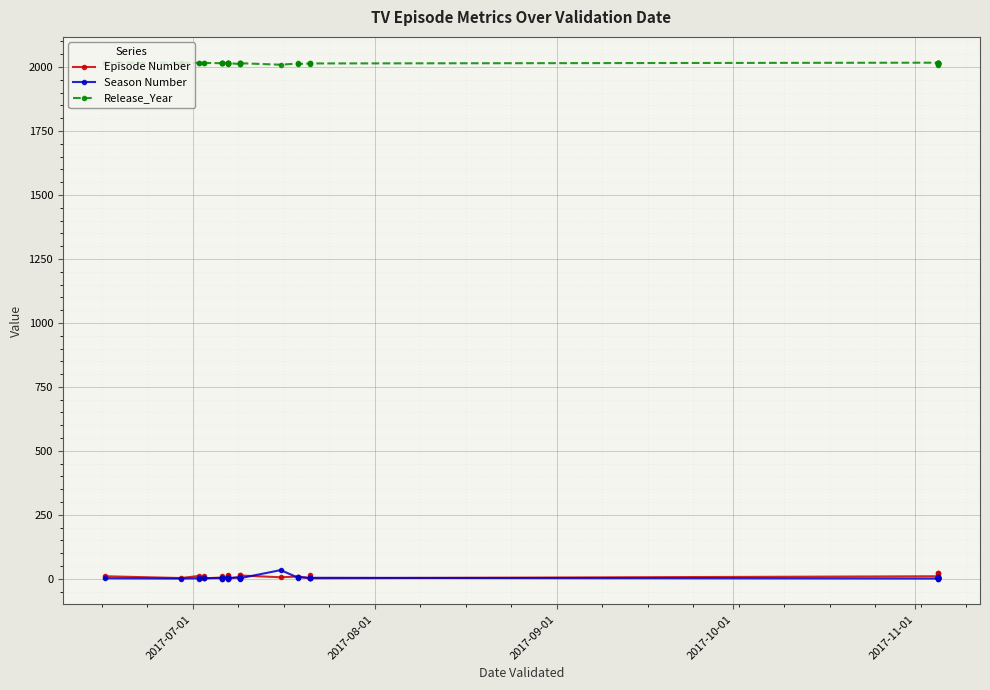

What is the difference between the maximum and minimum values in the Episode Number series?

20